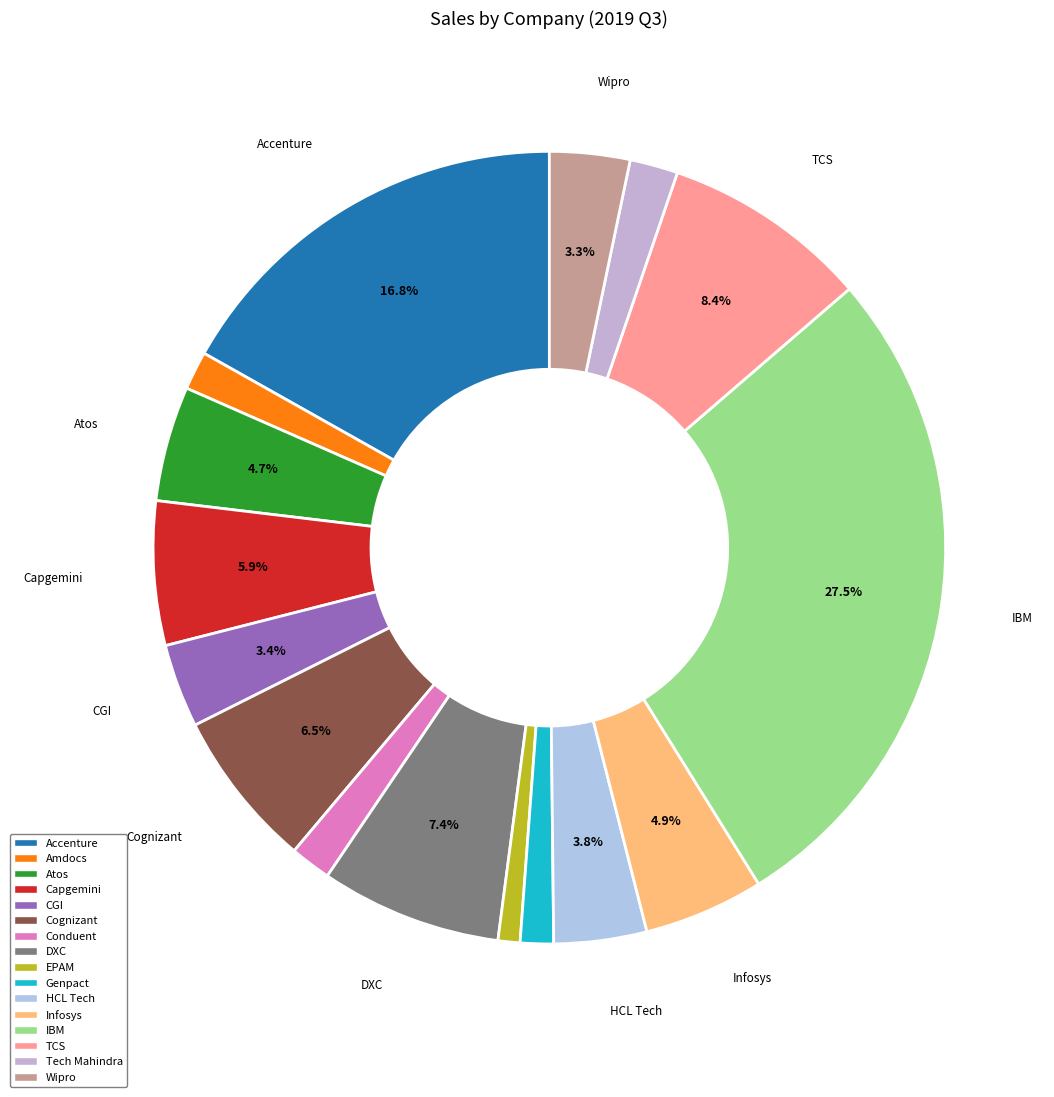

How many segments does this pie chart have?

16